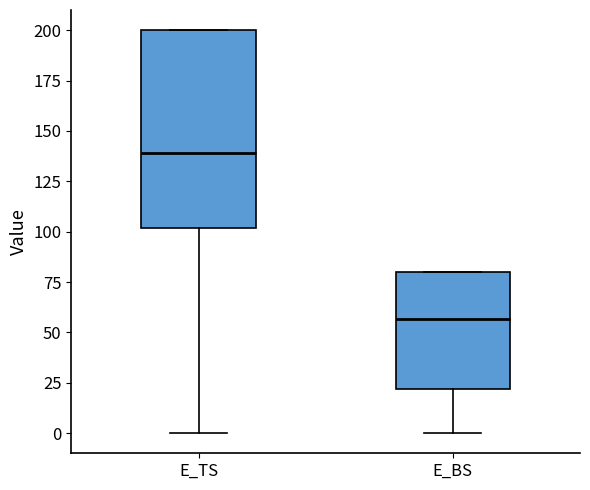

Reading left to right, read every box against the y-axis: the position of its median line, the range the box covers, and the ends of its whiskers. The values are not printed on the chart, so give them approximately, as read against the axis.

E_TS: median 140, box 100 to 200, whiskers 0 to 200
E_BS: median 55, box 20 to 80, whiskers 0 to 80